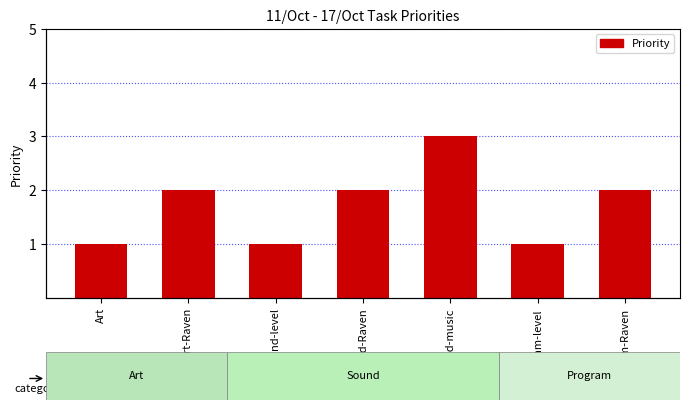

How many bars are there in total?

7